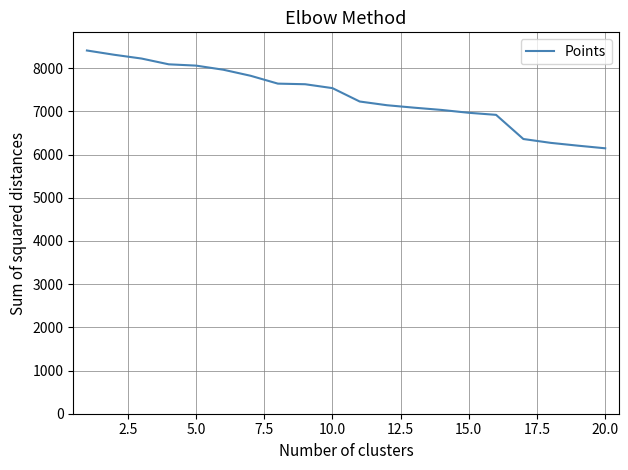

Does the chart have visible grid lines?

Yes